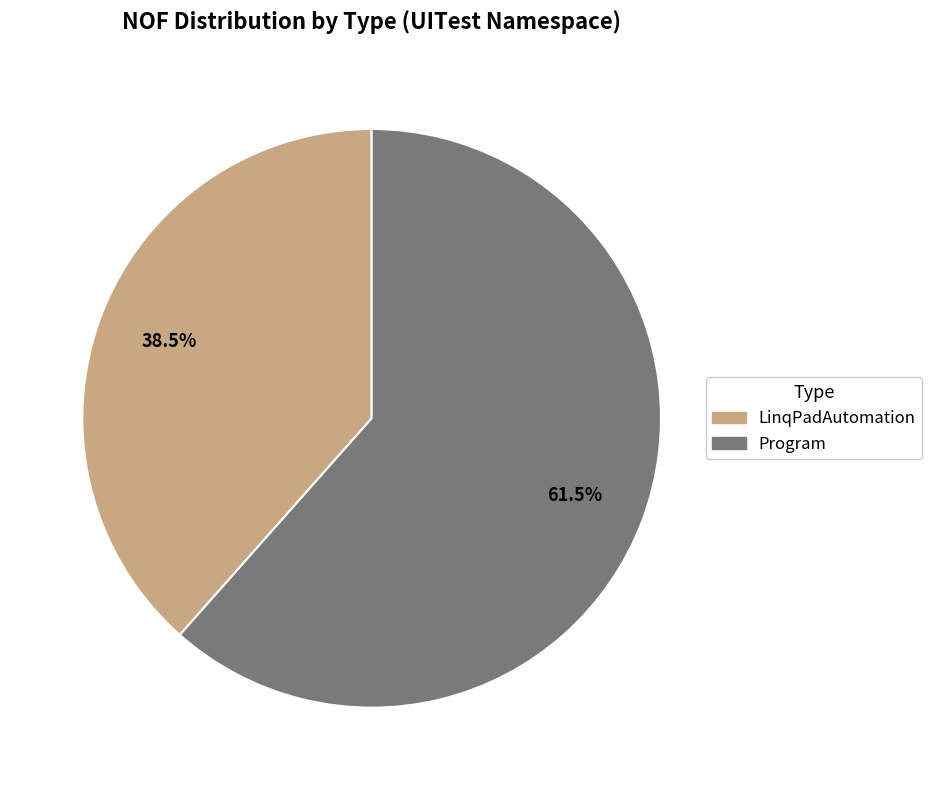

Rank the categories by value from highest to lowest.

Program, LinqPadAutomation